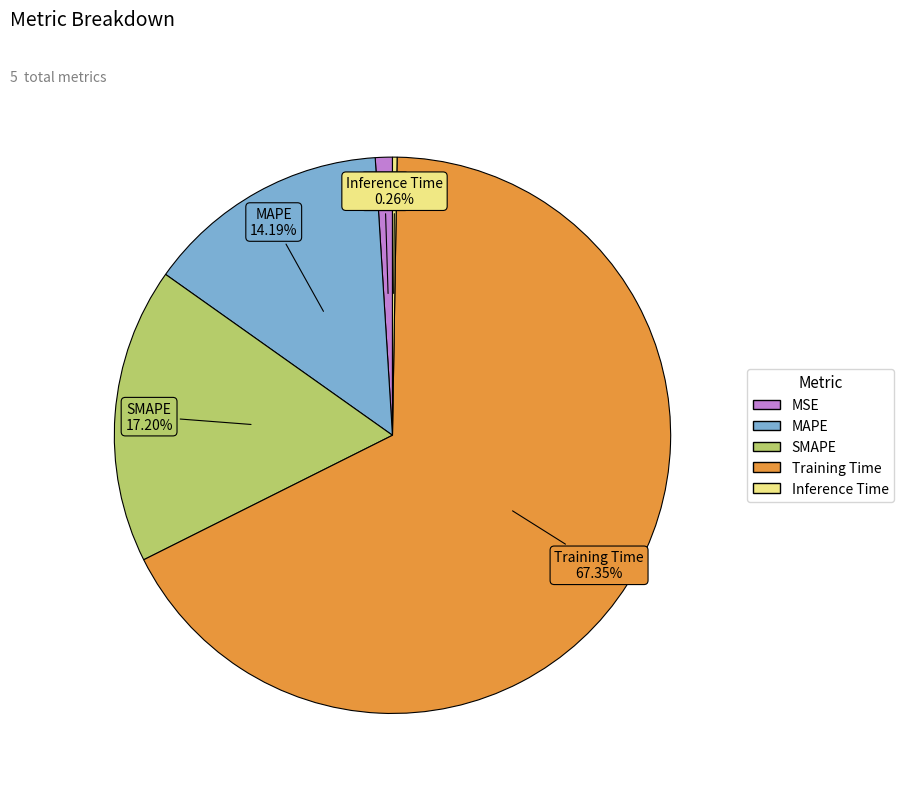

True or false: MAPE accounts for 14% of the total.

True